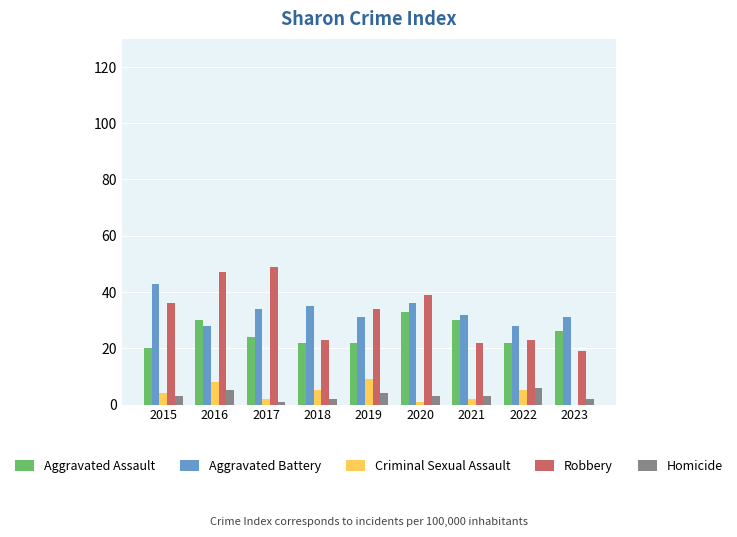

What are all the series names shown in the legend?

Aggravated Assault, Aggravated Battery, Criminal Sexual Assault, Robbery, Homicide